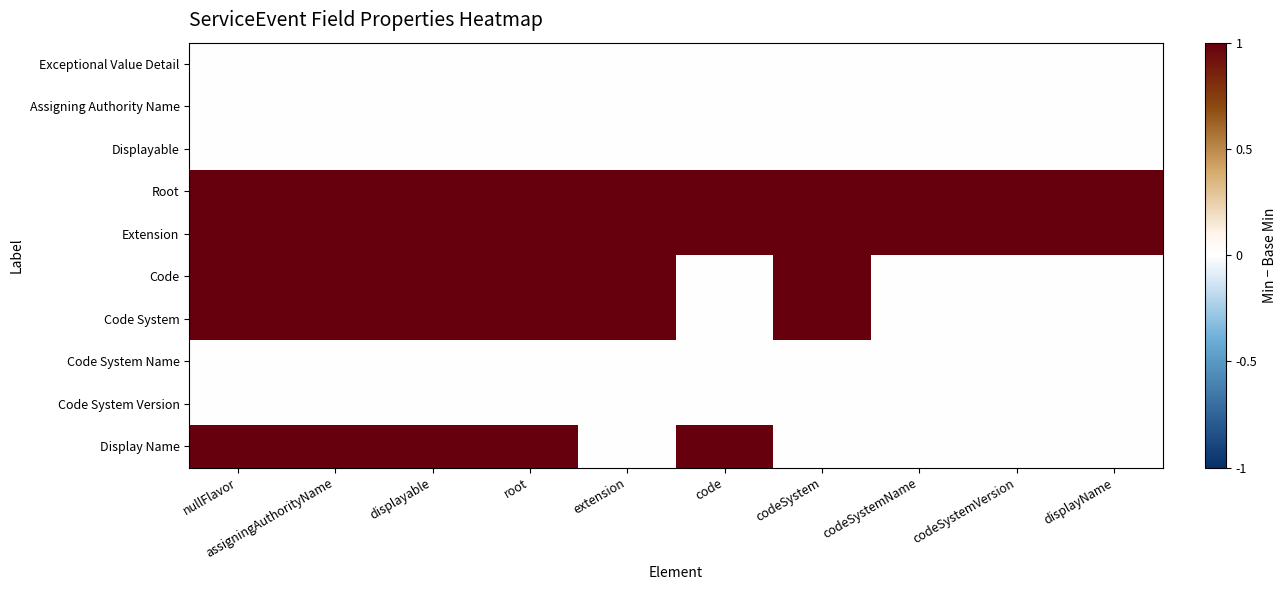

At which category is the sum across all series the highest?

nullFlavor